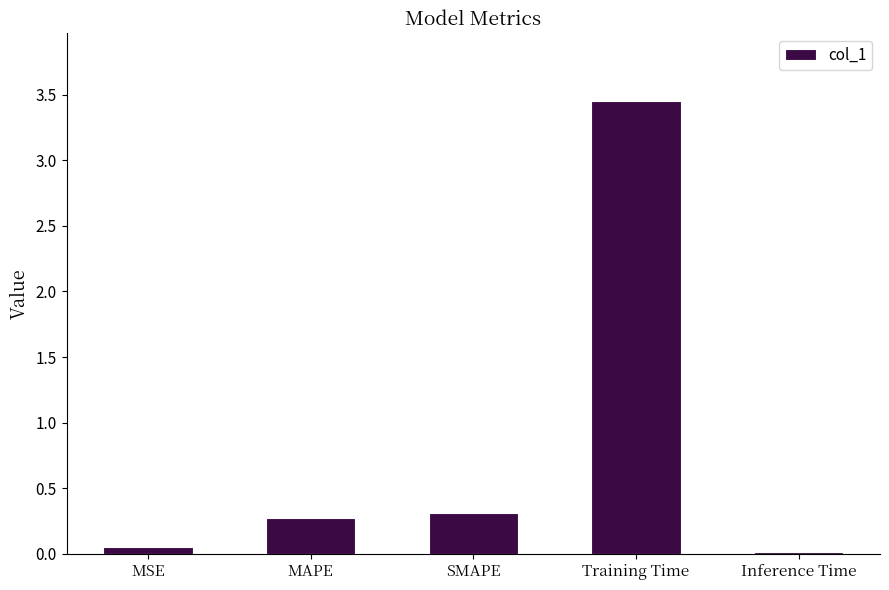

What is the average value?

0.8